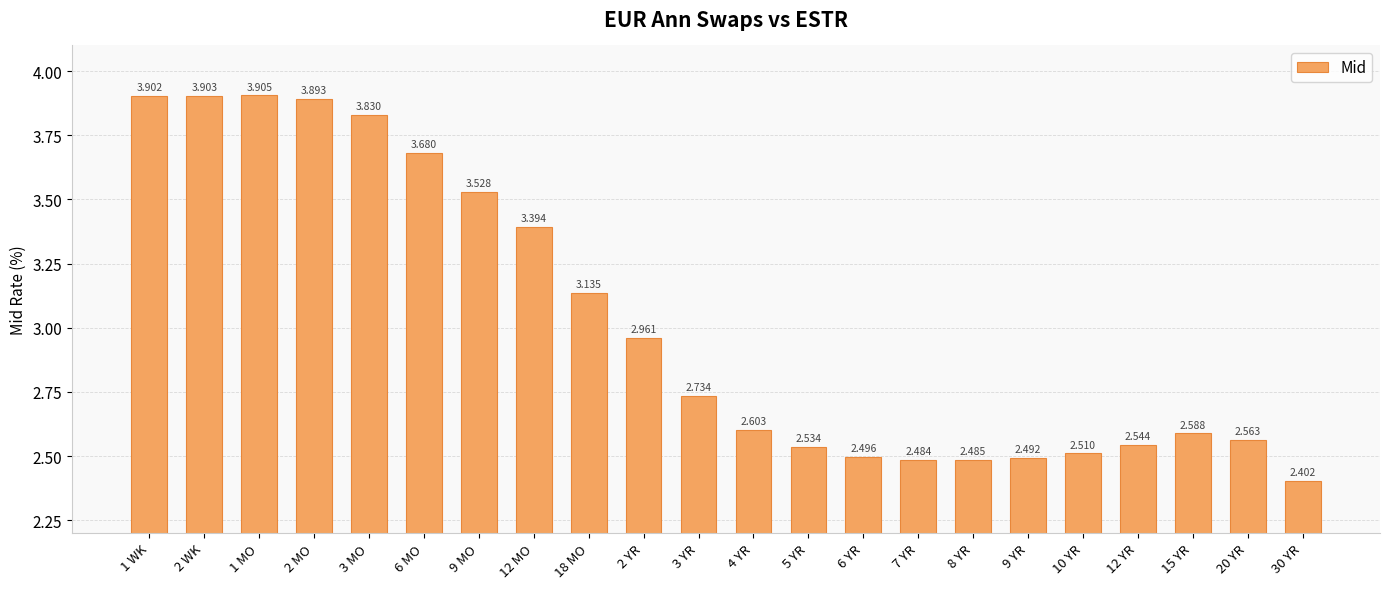

The value at 30 YR is 2.4. True or false?

True